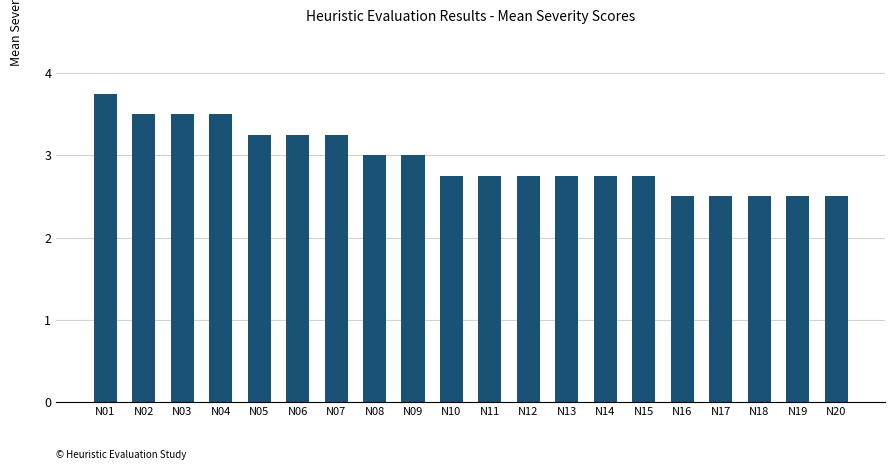

Read the value at N08.

3.0